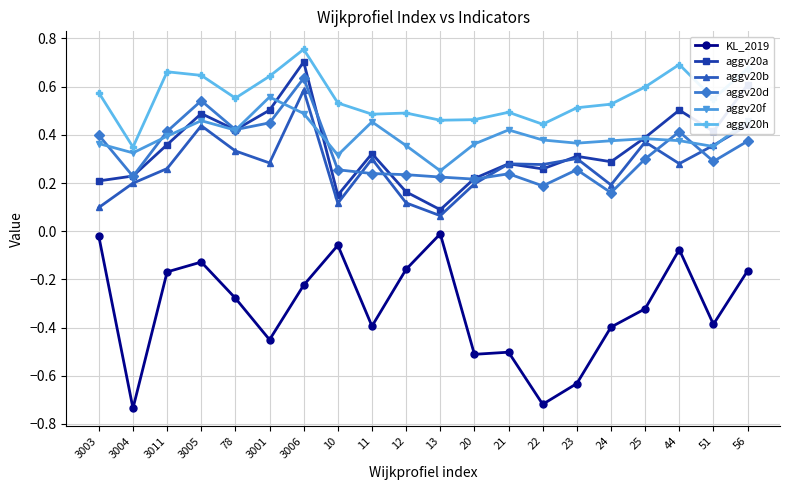

Which series changed the most between 3005 and 21?

KL_2019